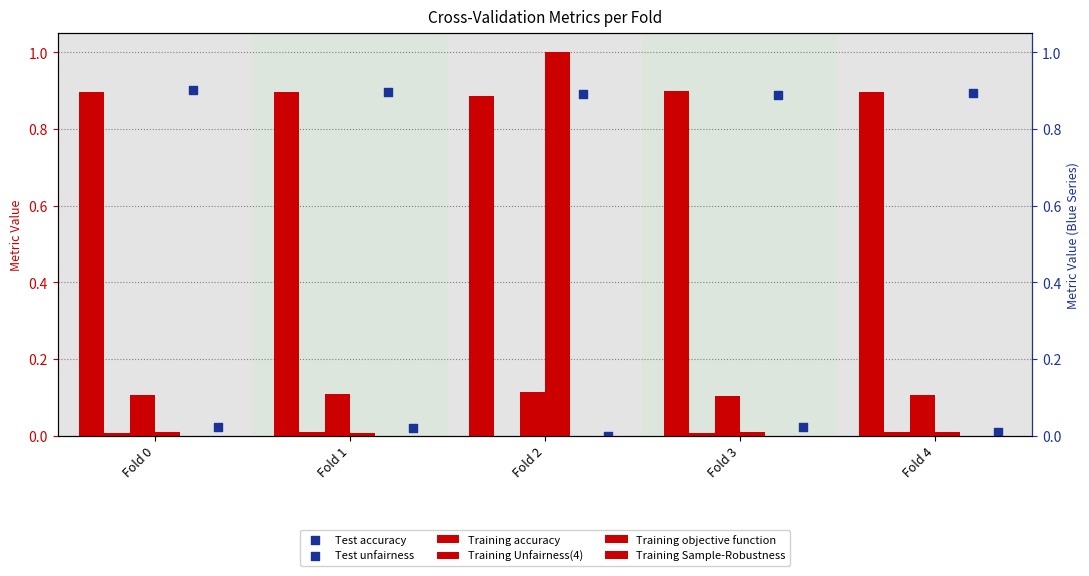

Which series has the largest total across all categories?

Test accuracy